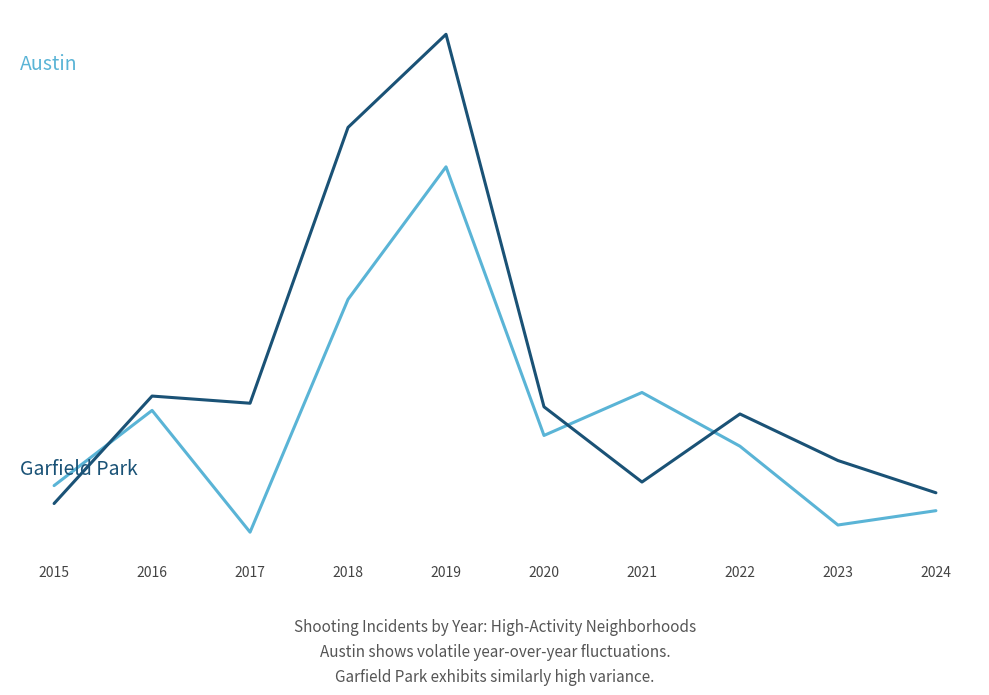

Does the chart have visible grid lines?

No